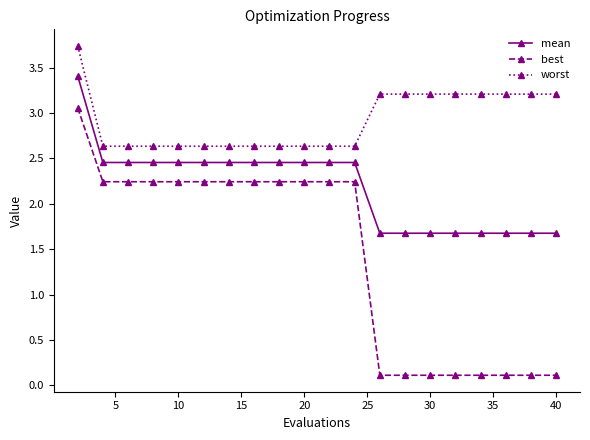

List the series in order of their peak value, lowest first.

best, mean, worst